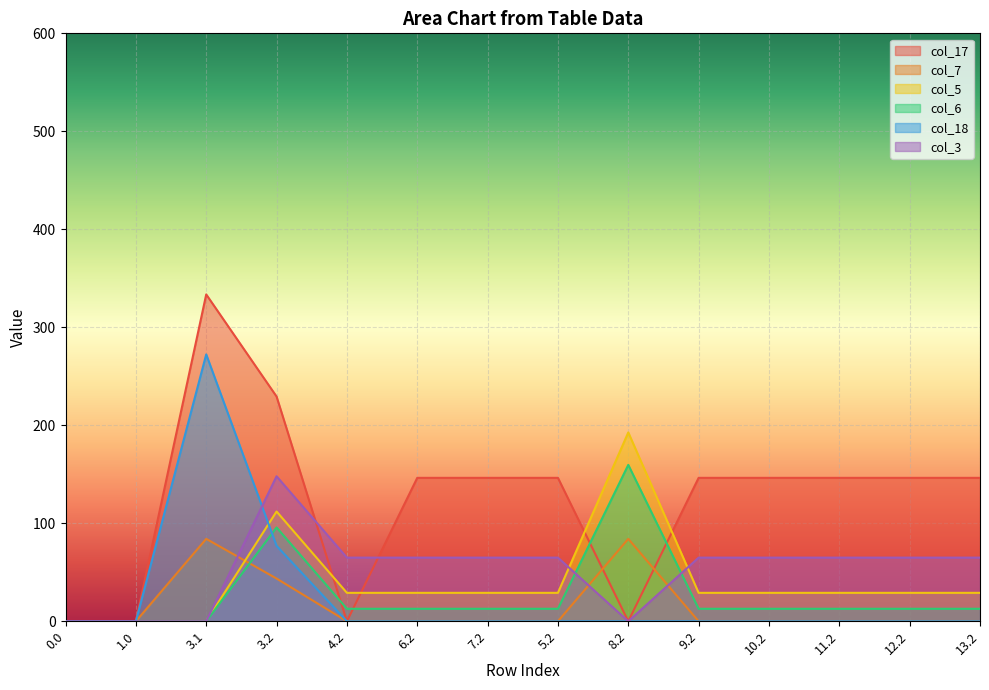

Reading left to right, what are all the values shown in this chart?

col_17: 0.0	0.0	333.6	229.4	0.0	146.4	146.4	146.4	0.0	146.4	146.4	146.4	146.4	146.4
col_7: 0.0	0.0	84.1	43.6	0.0	0.0	0.0	0.0	84.1	0.0	0.0	0.0	0.0	0.0
col_5: 0.0	0.0	0.0	112.0	29.0	29.0	29.0	29.0	192.7	29.0	29.0	29.0	29.0	29.0
col_6: 0.0	0.0	0.0	95.8	12.8	12.8	12.8	12.8	159.6	12.8	12.8	12.8	12.8	12.8
col_18: 0.0	0.0	272.4	77.0	0.0	0.0	0.0	0.0	0.0	0.0	0.0	0.0	0.0	0.0
col_3: 0.0	0.0	0.0	148.0	65.0	65.0	65.0	65.0	0.0	65.0	65.0	65.0	65.0	65.0